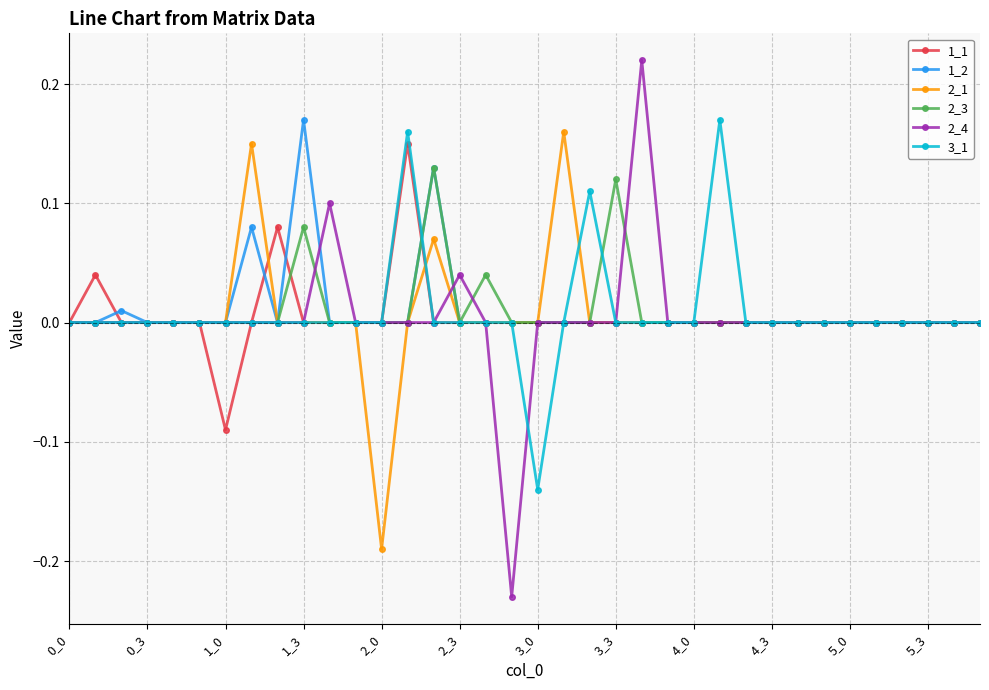

Which series has the largest range (max minus min)?

2_4